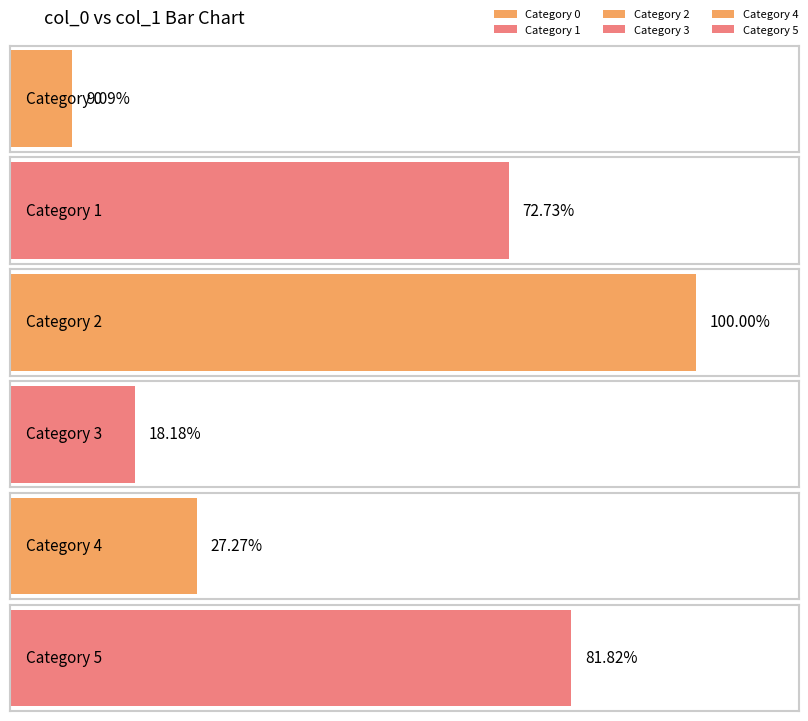

Rank the categories by value from highest to lowest.

2, 5, 1, 4, 3, 0